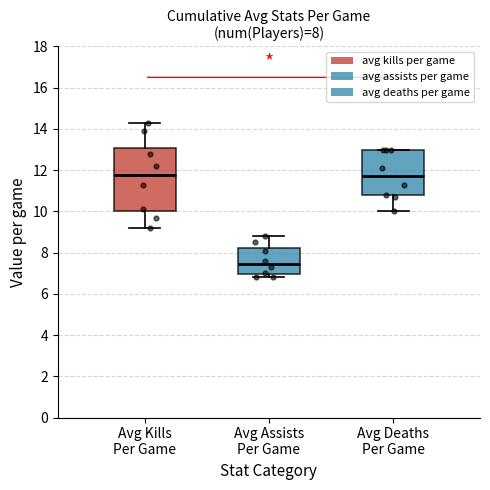

Which box's median line is the lowest?

Avg Assists Per Game